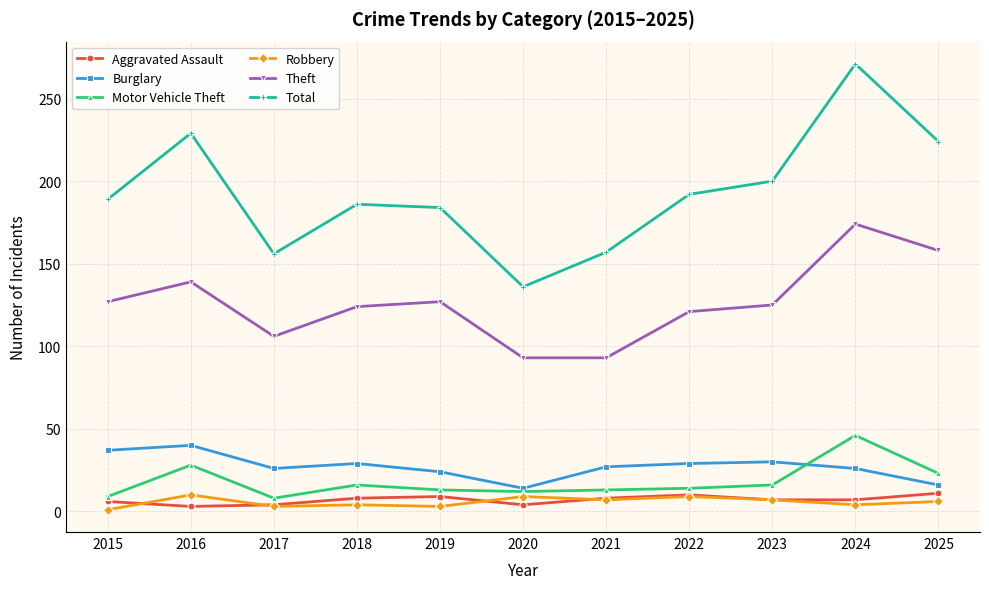

At which category is the sum across all series the highest?

2024